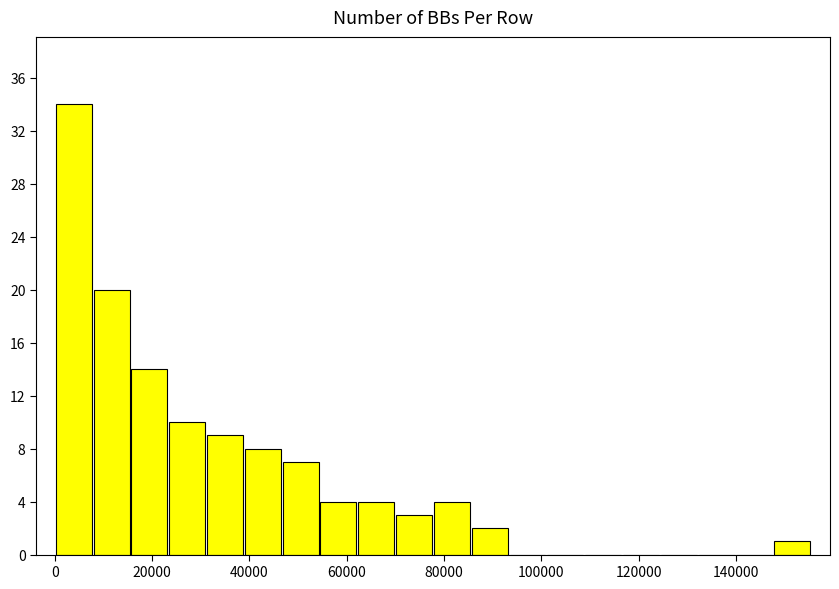

Around what value on the x-axis is the tallest bar? Give the approximate position of its centre, as read against the axis.

4000